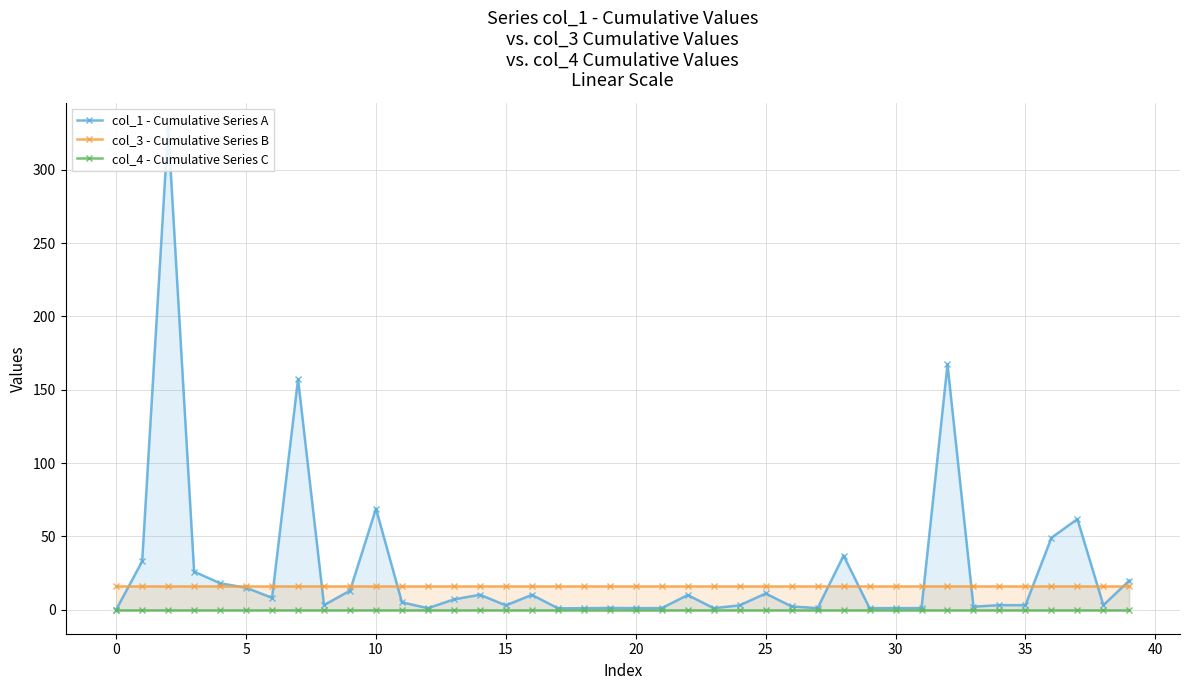

Rank the series by their maximum value, from highest to lowest.

col_1 - Cumulative Series A, col_3 - Cumulative Series B, col_4 - Cumulative Series C